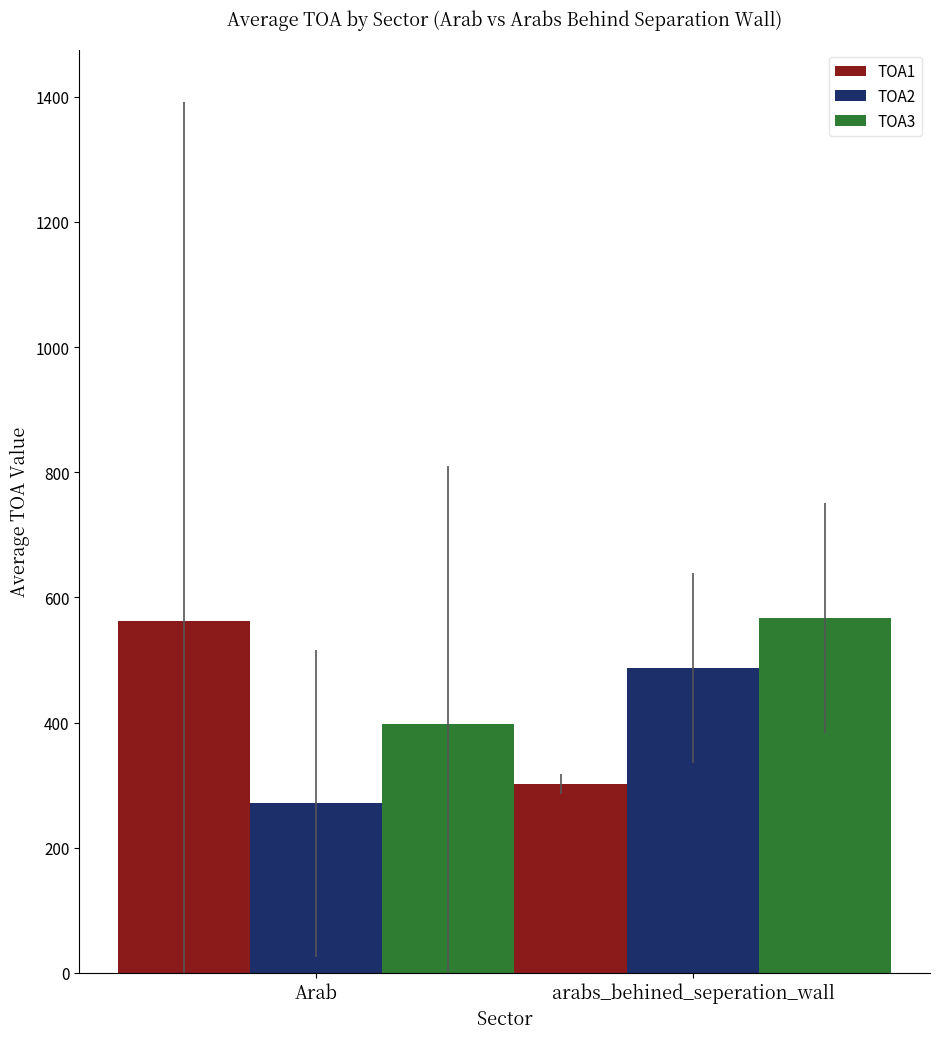

Which category has the lowest value in the TOA3 series?

Arab